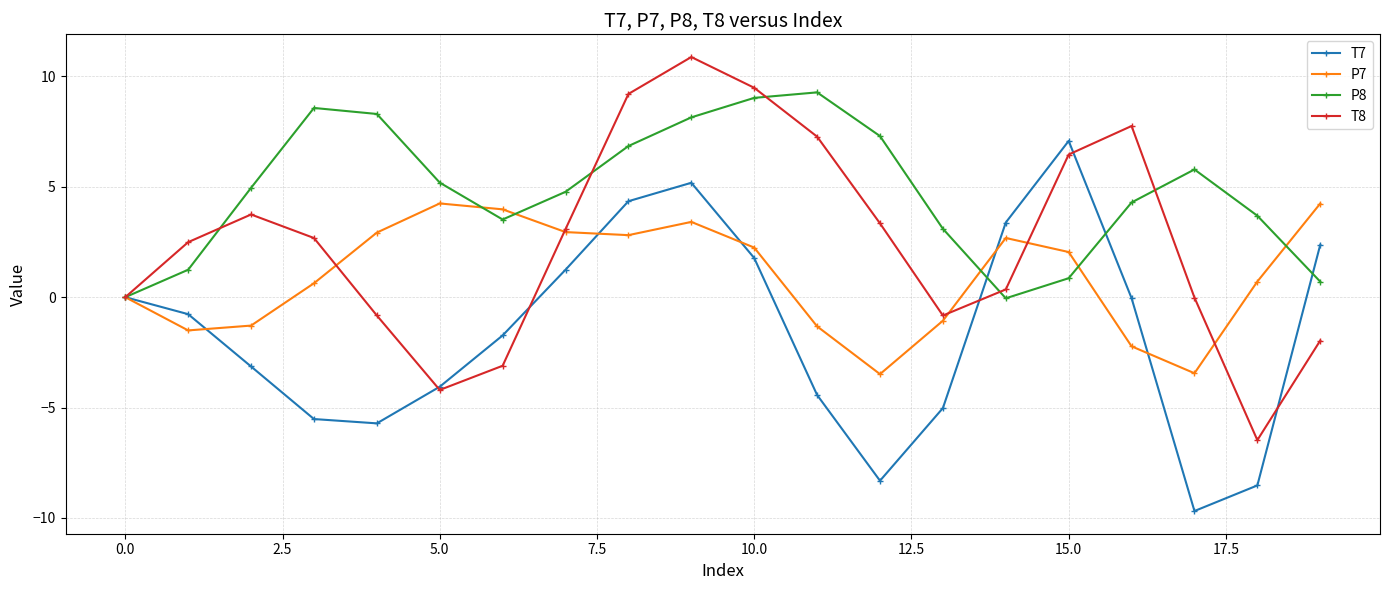

What is the value of the T8 point at the 4th from the left?

2.7